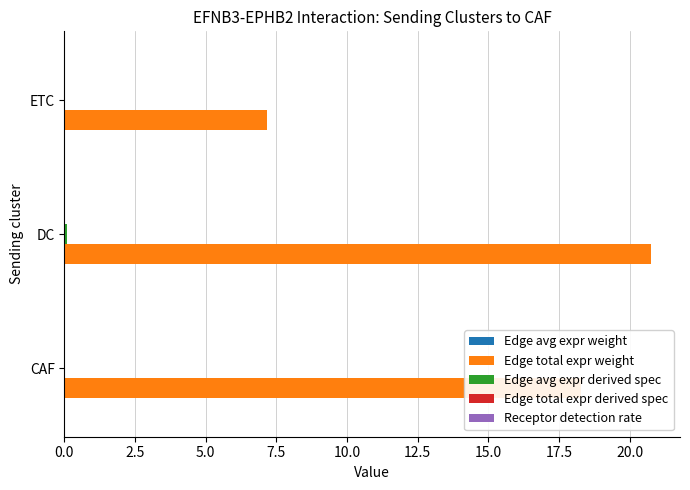

Which series changed the most between CAF and DC?

Edge total expr weight